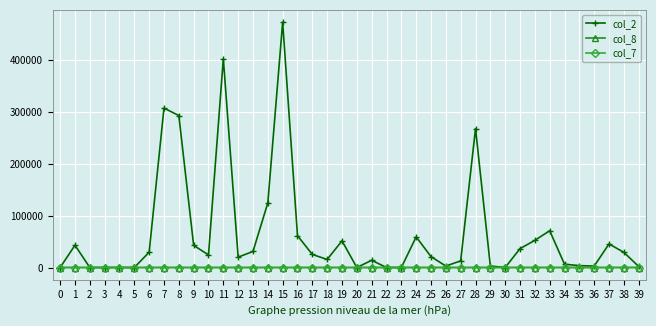

The value of col_7 at 15 is 0.0. True or false?

True